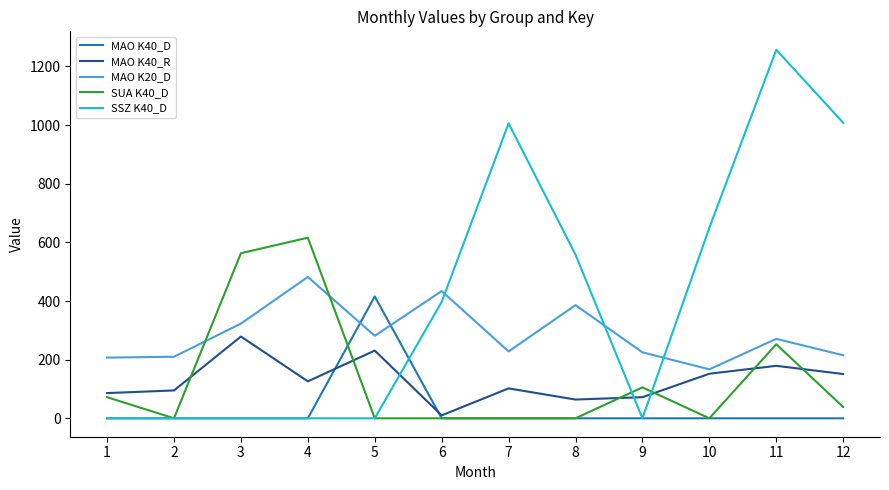

What is the total value across all series at 5?

928.0